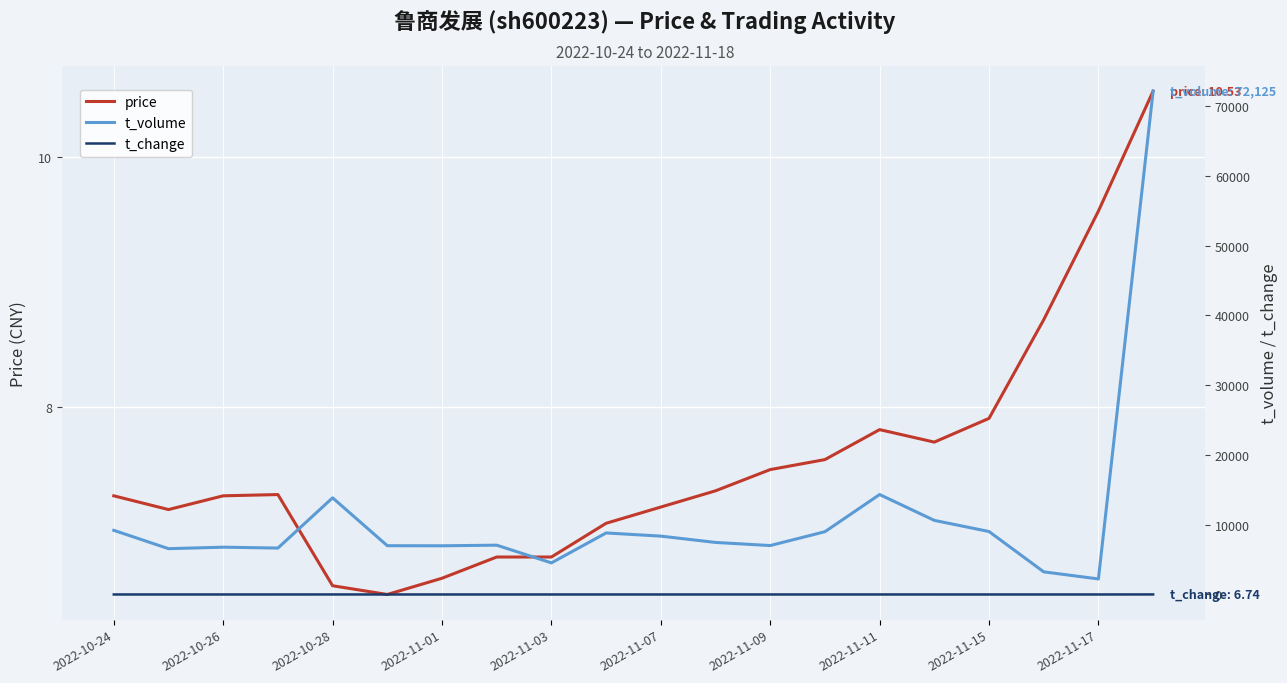

At which category is the sum across all series the highest?

19